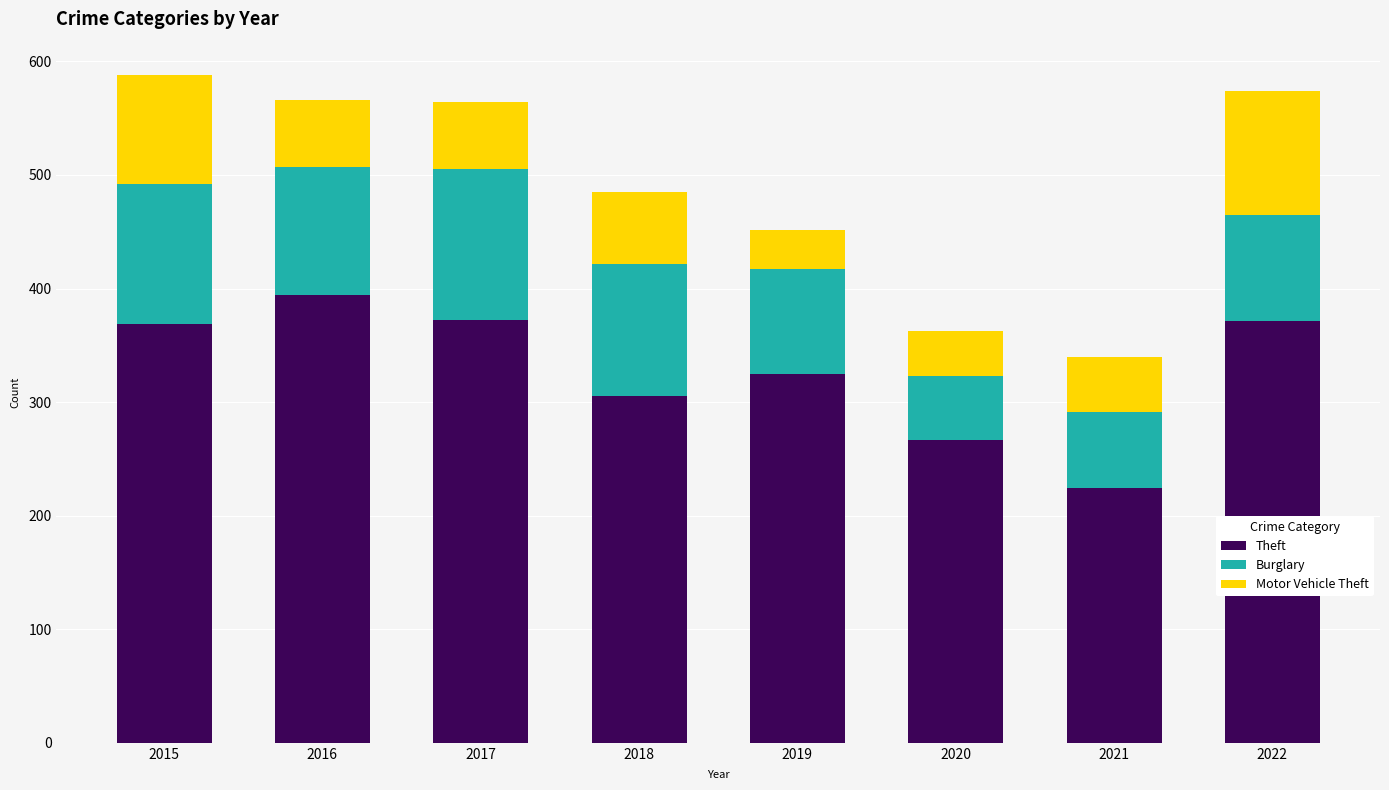

At which label is Theft closest to 309?

2018